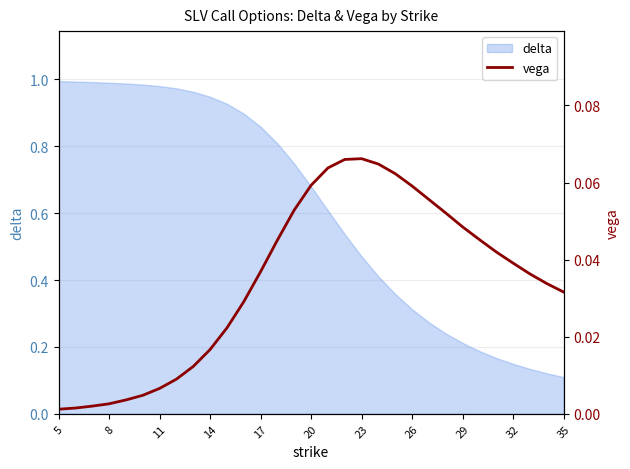

Is it true that delta equals 0.0 at 35?

False